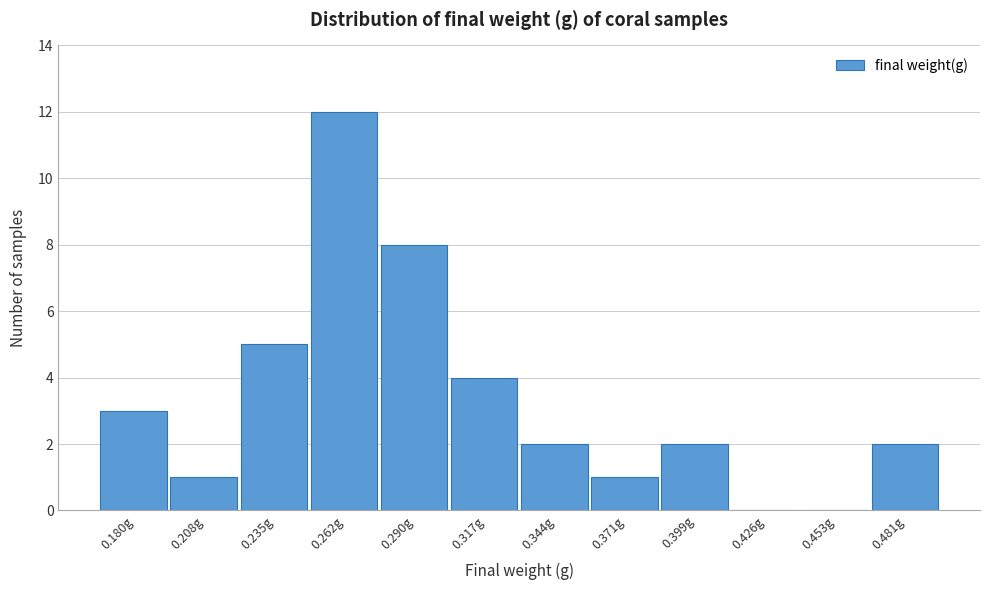

Reading right to left, what are all the values shown in this chart?

0.481g=2	0.453g=0	0.426g=0	0.399g=2	0.371g=1	0.344g=2	0.317g=4	0.290g=8	0.262g=12	0.235g=5	0.208g=1	0.180g=3